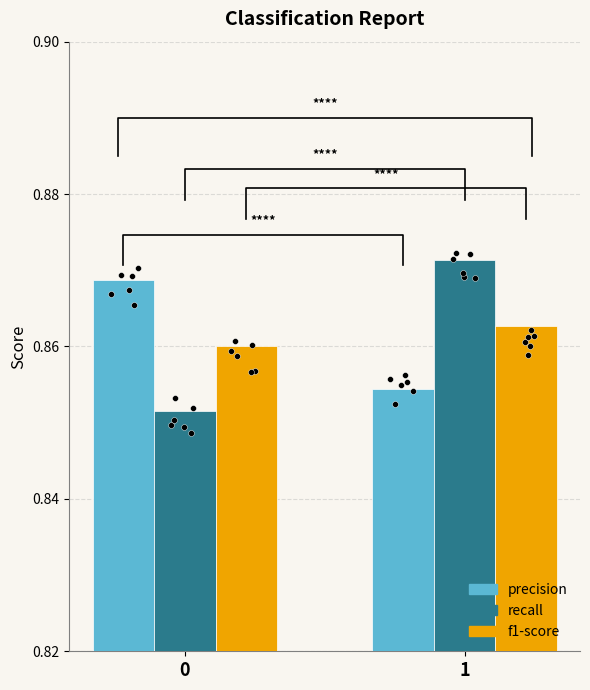

At which category is the sum across all series the highest?

1